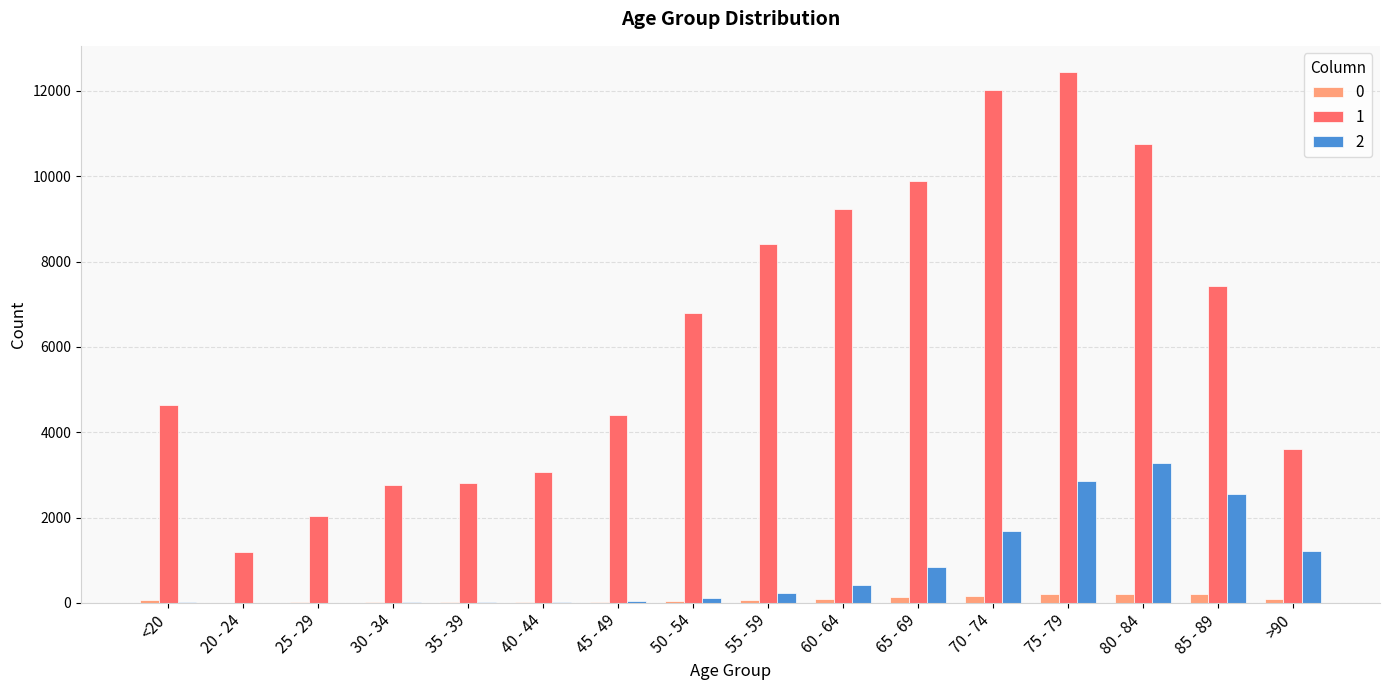

What is the greatest value displayed?

12434